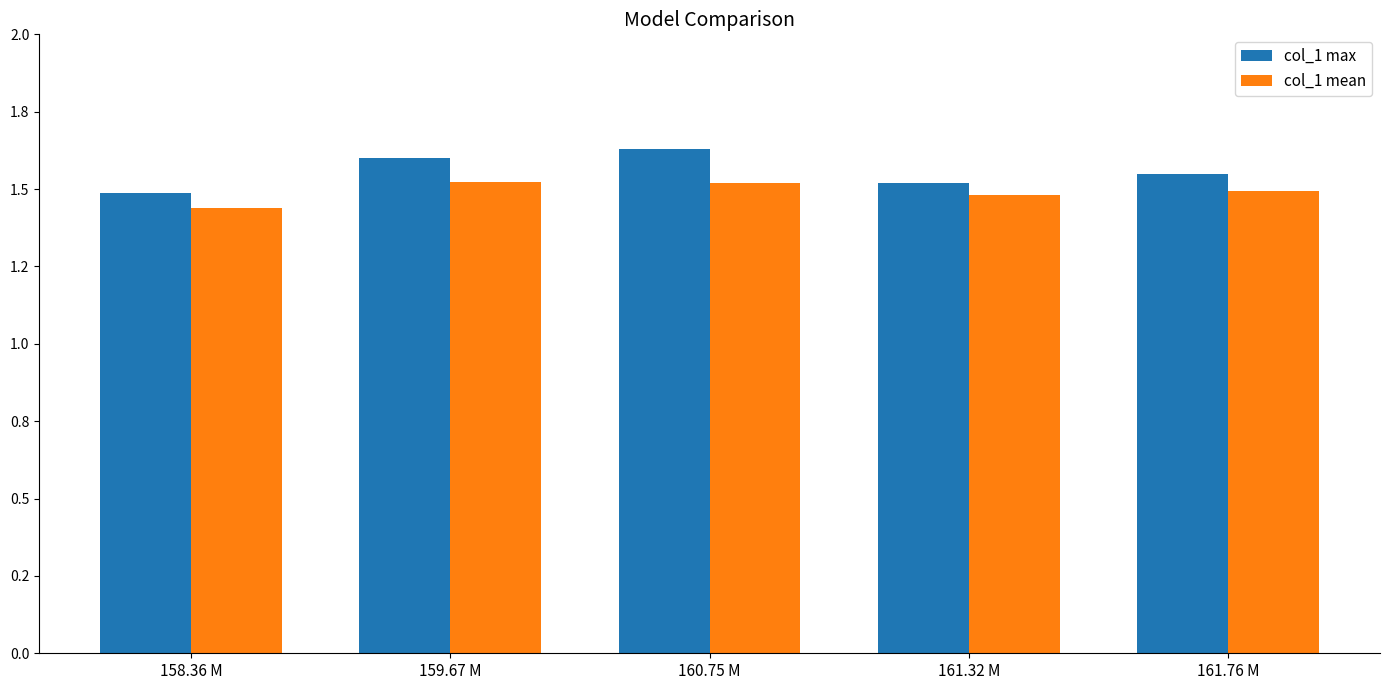

Does the chart contain stacked bars?

No